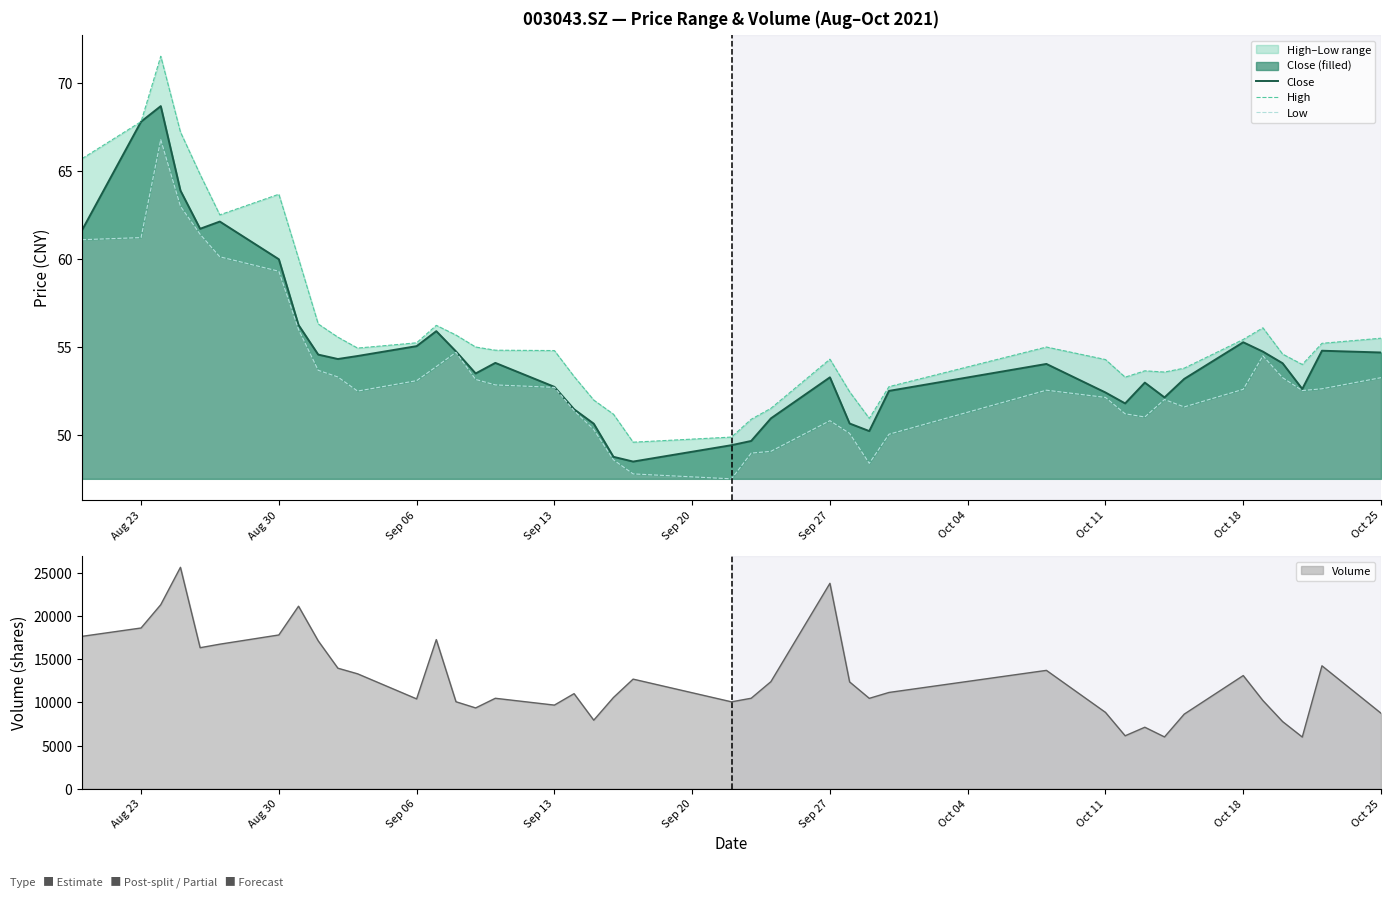

Is it true that Close equals 67.8 at Aug 23?

True